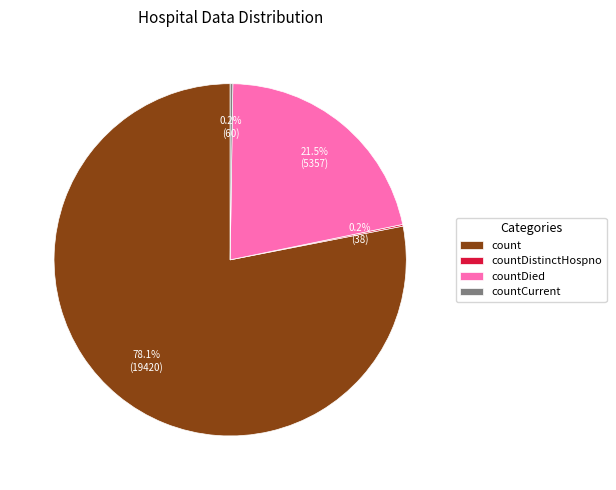

What percentage do count and countDied together represent?

99.6%